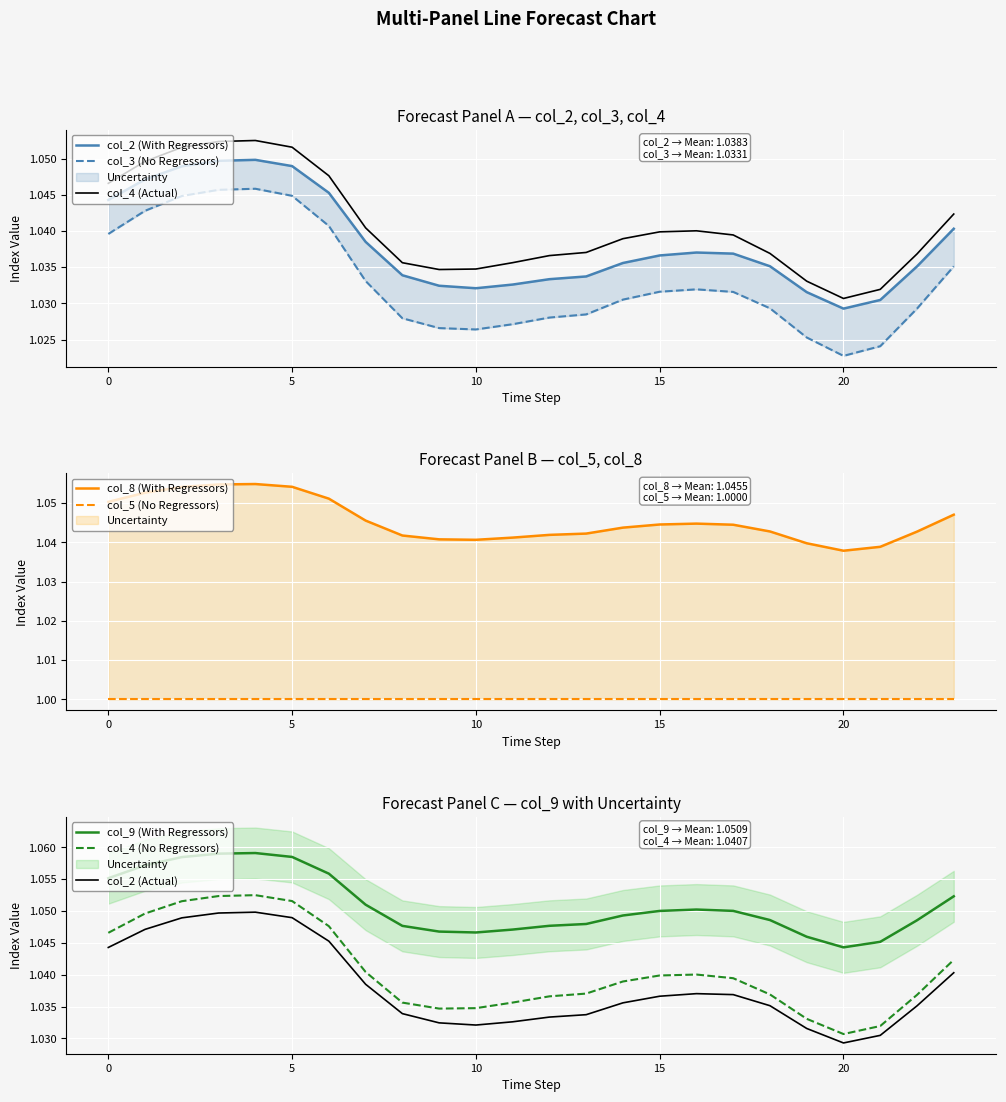

At which label is col_4 (Actual) closest to 1?

20